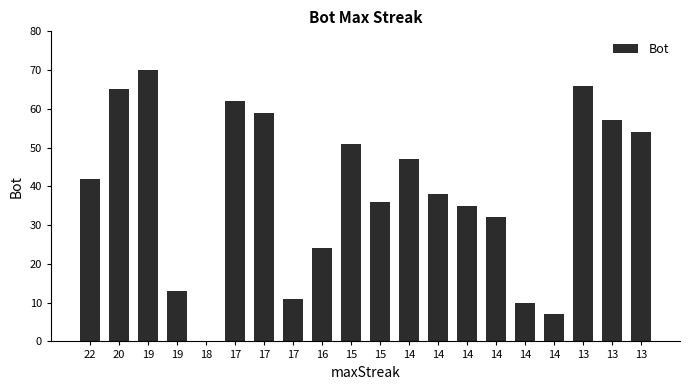

List the labels in order of value, largest first.

19, 13, 20, 17, 17, 13, 13, 15, 14, 22, 14, 15, 14, 14, 16, 19, 17, 14, 14, 18